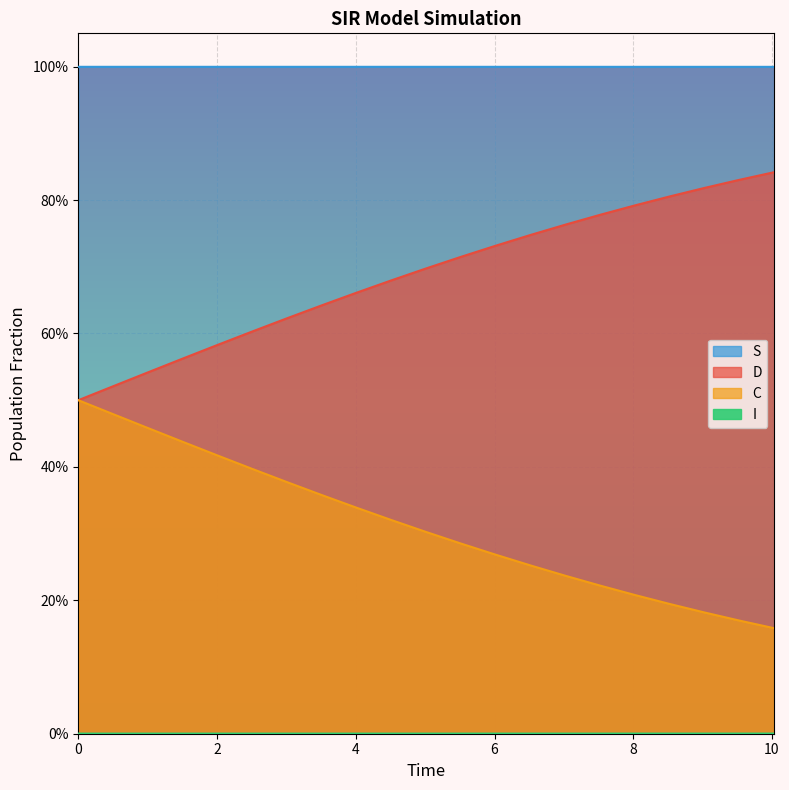

Count the D values in the range 0 to 1.

21